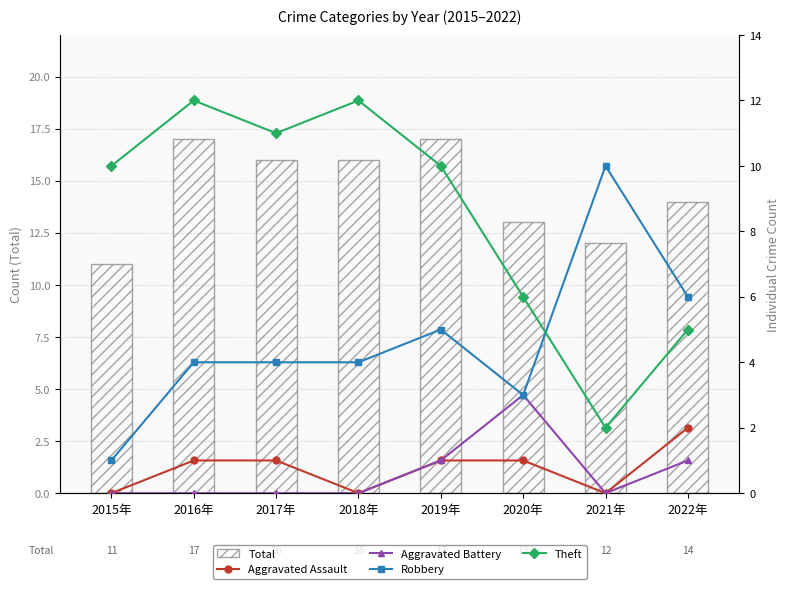

What is the spread (max minus min) of values at 2021年?

12